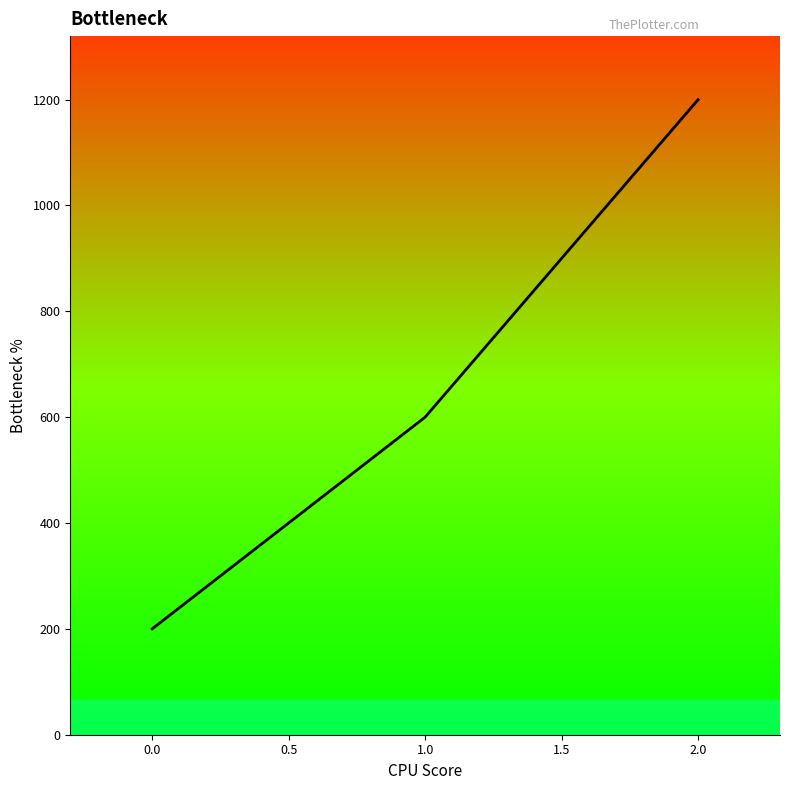

Reading right to left, extract all data points from this chart.

1200	600	200